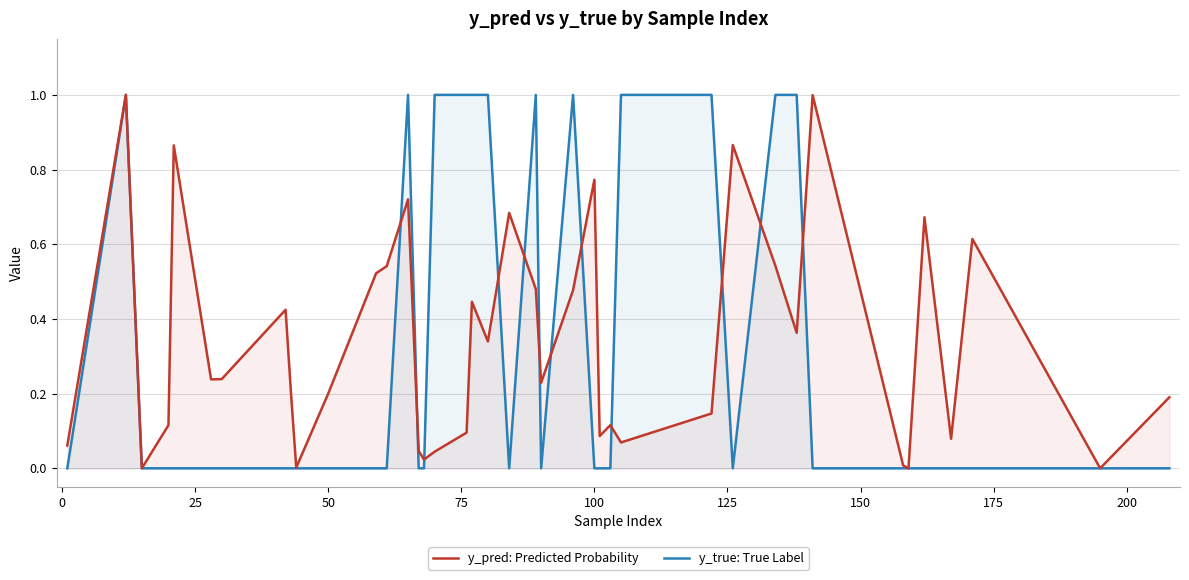

True or false: y_true: True Label has a value of 0.6 at 50.

False